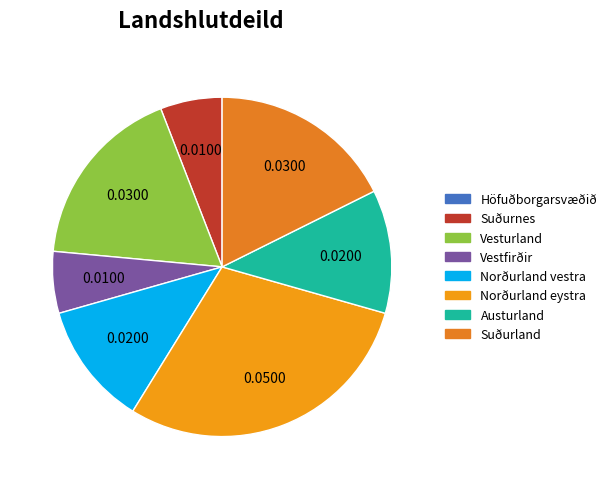

Which category has the smallest portion of the pie?

Höfuðborgarsvæðið